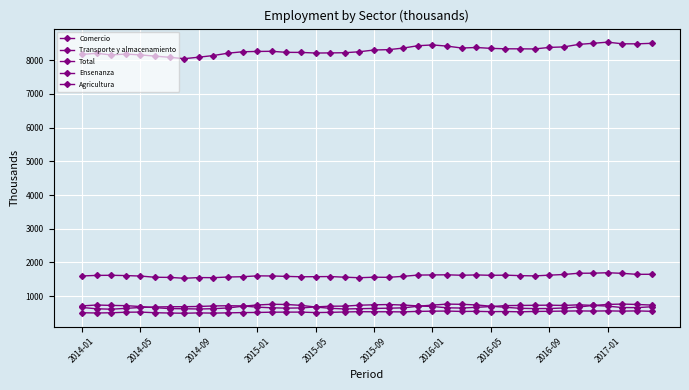

Does the chart have visible grid lines?

Yes